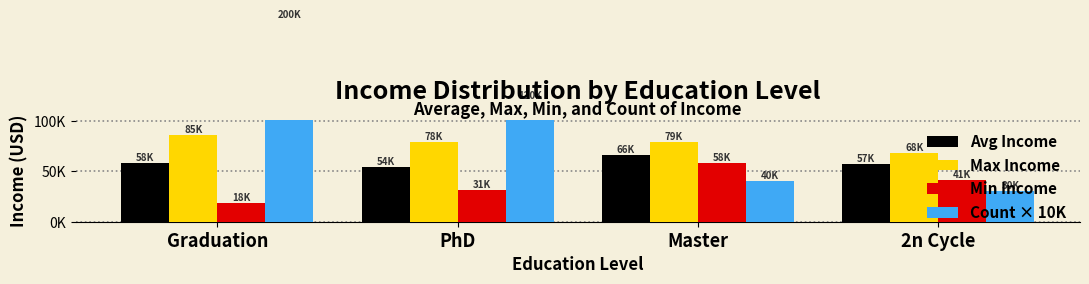

Which series changed the most between Master and 2n Cycle?

Min Income